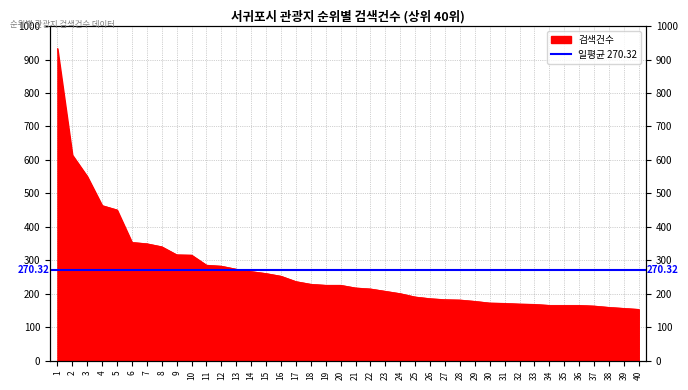

At which label is the value closest to 543?

3